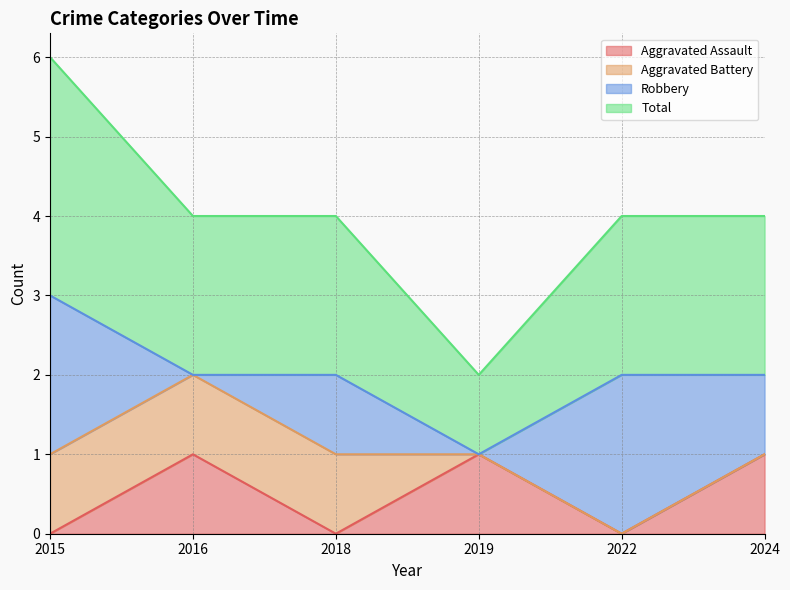

Is it true that Aggravated Assault equals 0 at 2015?

True